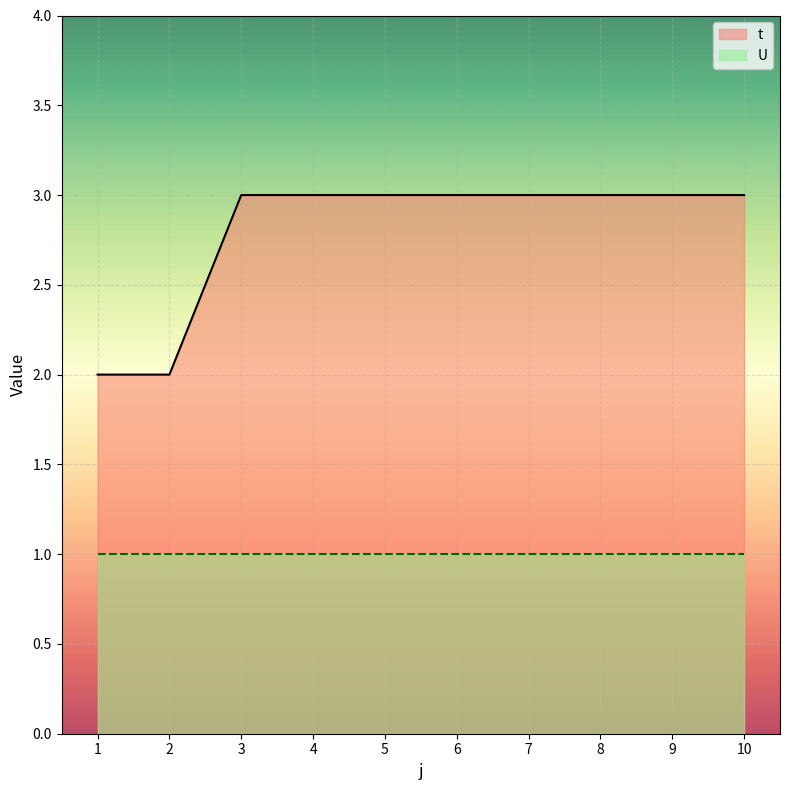

Between 6 and 9, which is larger?

6